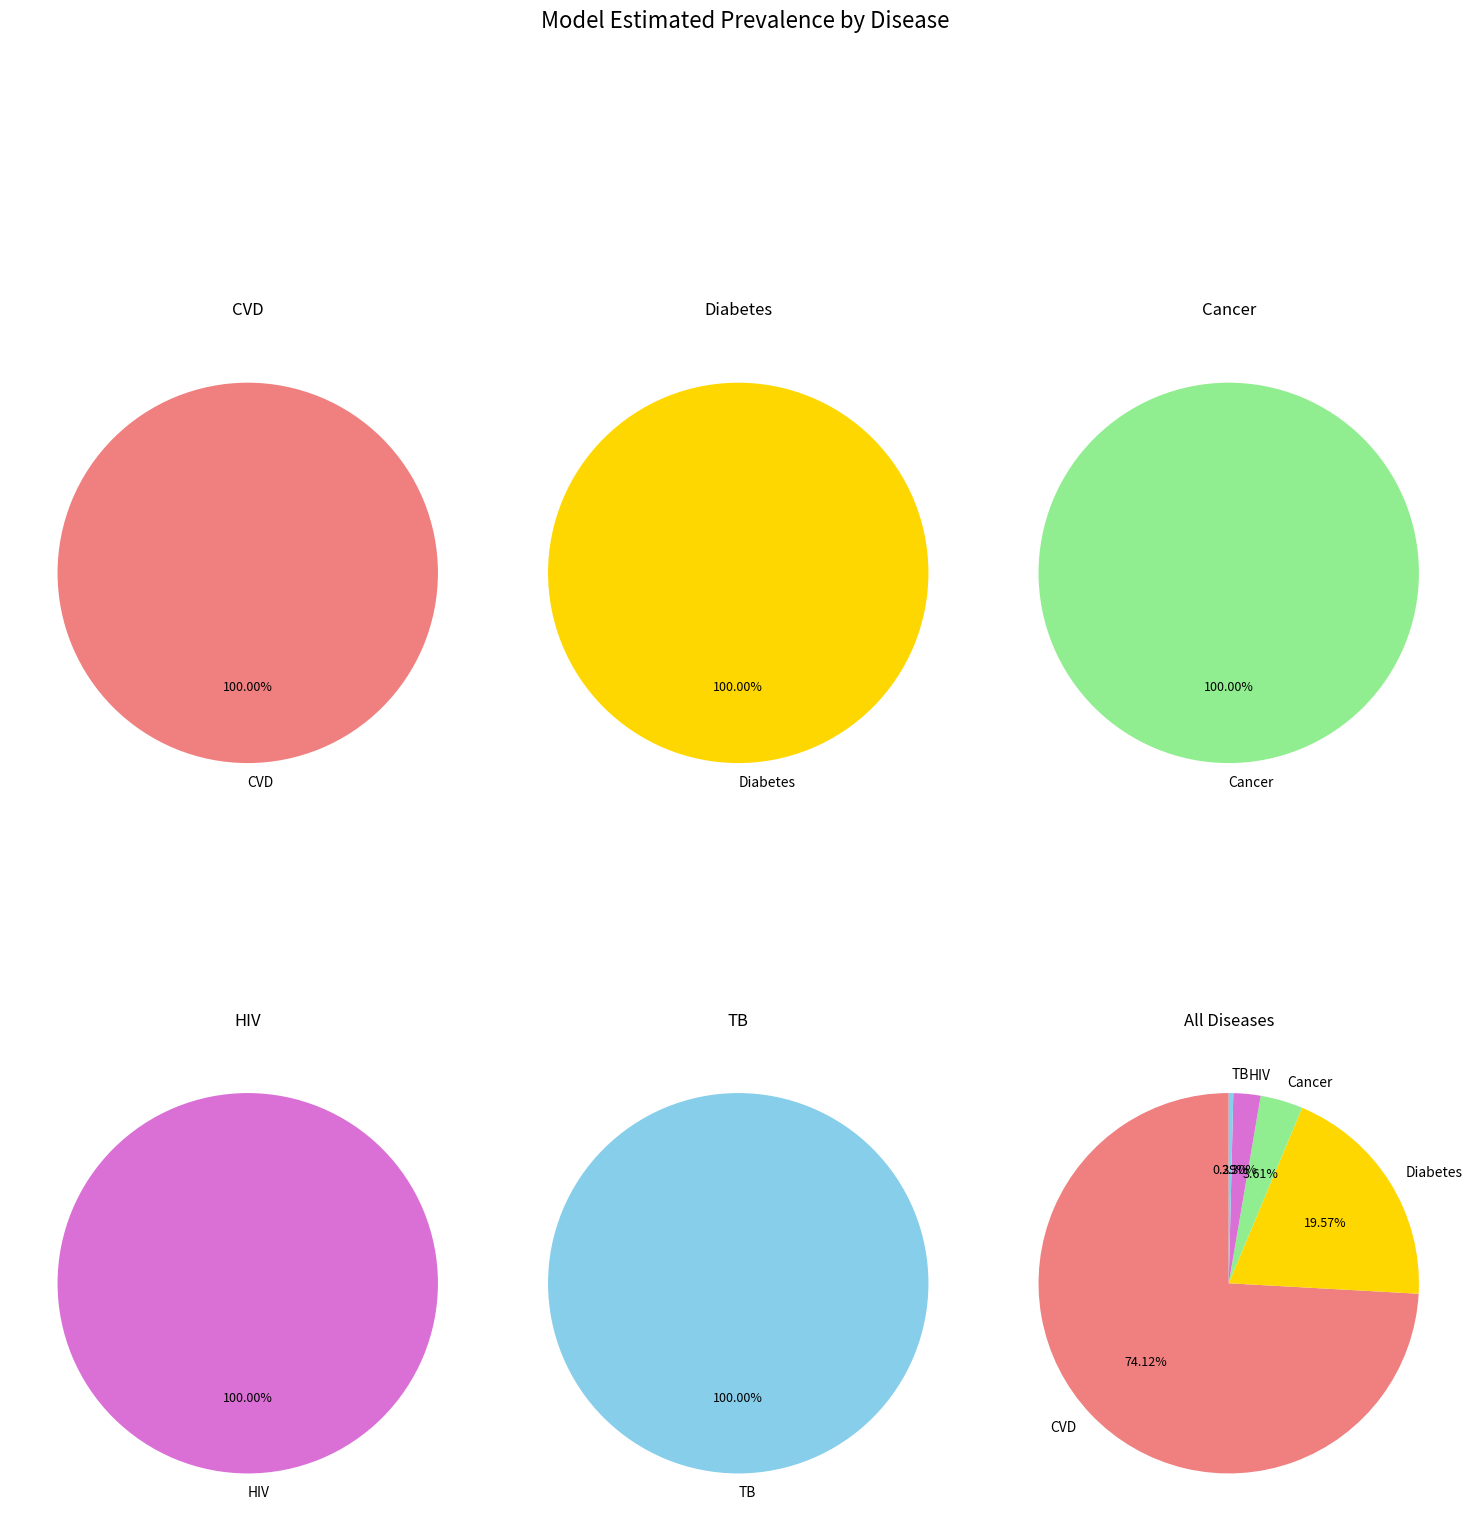

To the nearest percent, what portion does Diabetes represent?

20%